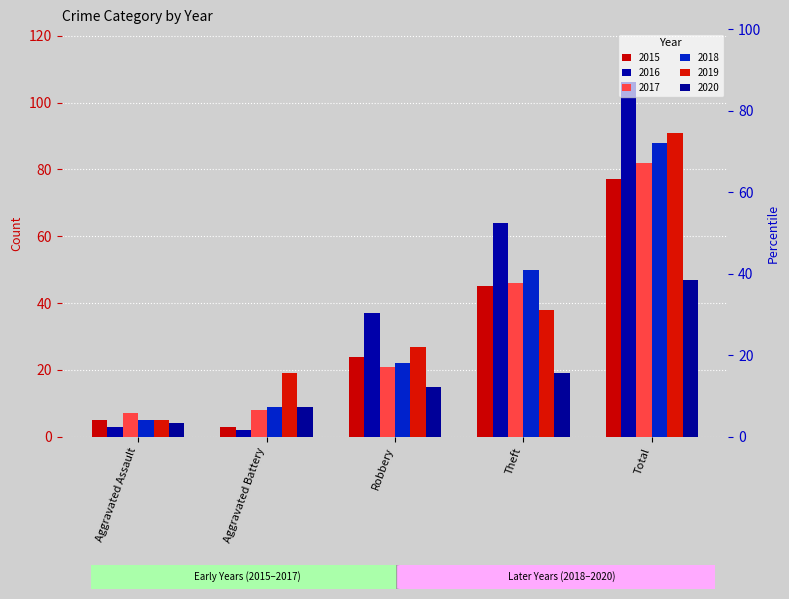

At which category is the sum across all series the highest?

Total